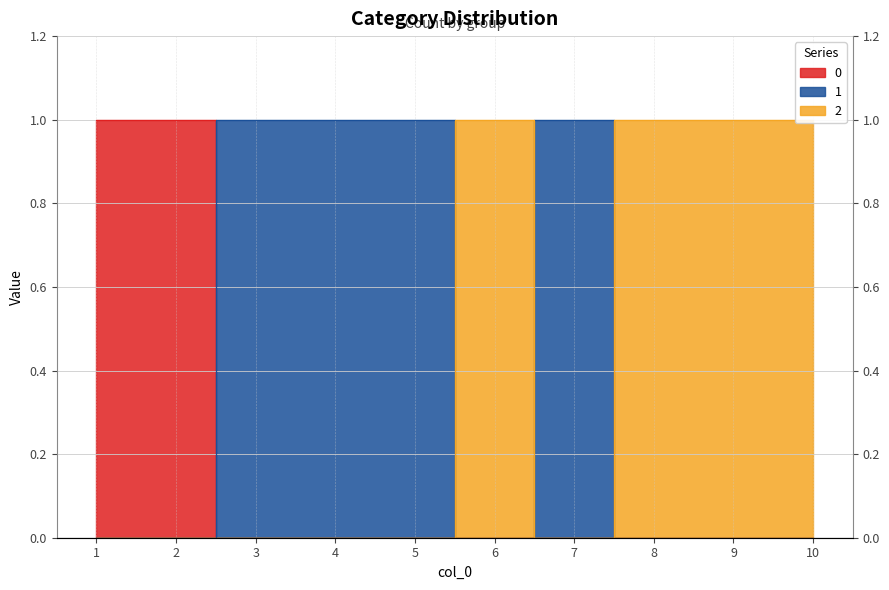

Is it true that 2 equals 2 at 6?

False